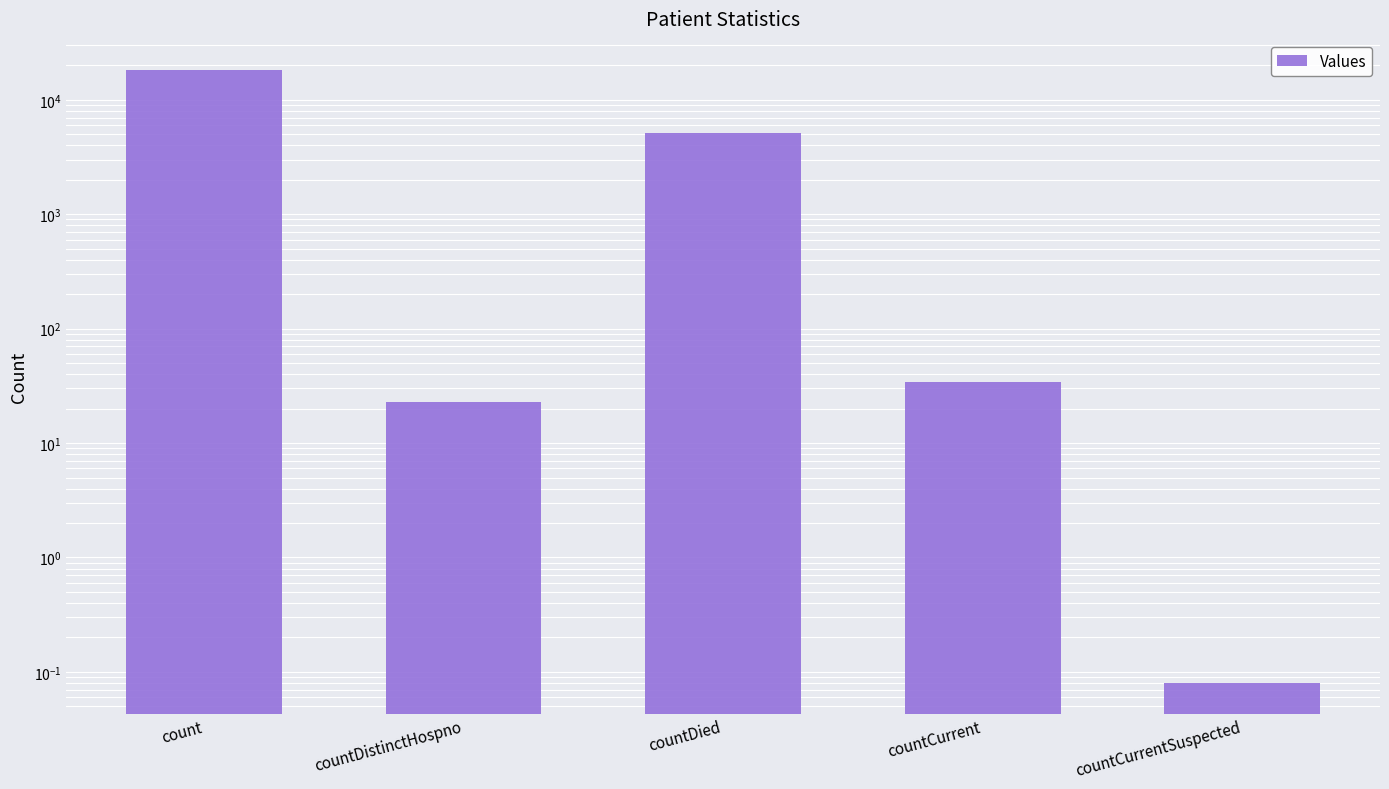

How many data points does each series have?

5